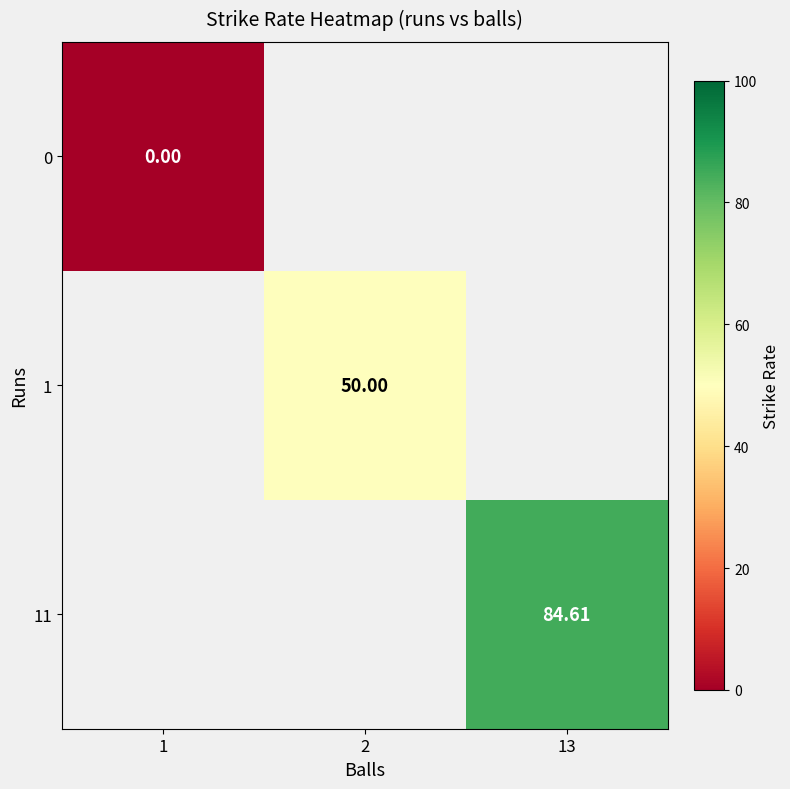

List the series in order of their overall mean, lowest first.

0, 1, 11